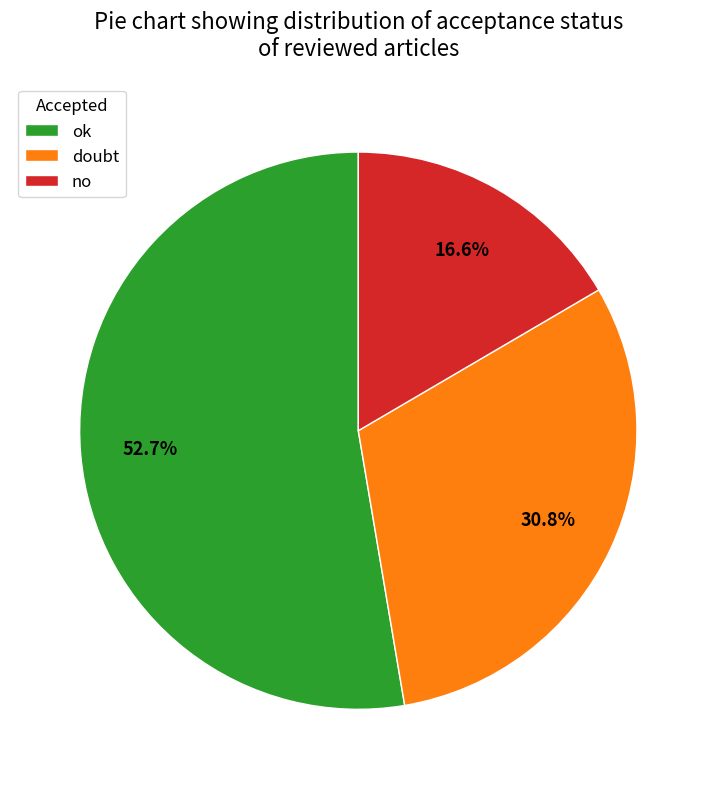

Between ok and doubt, which is larger?

ok